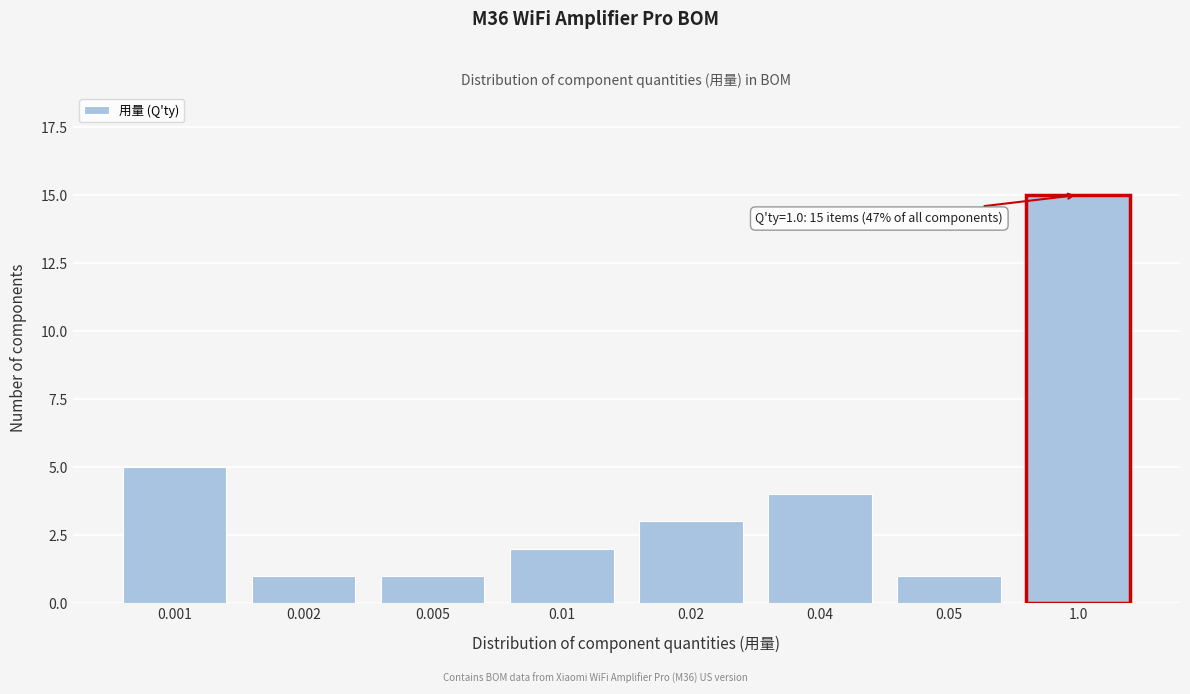

Reading left to right, extract all data points from this chart.

5	1	1	2	3	4	1	15